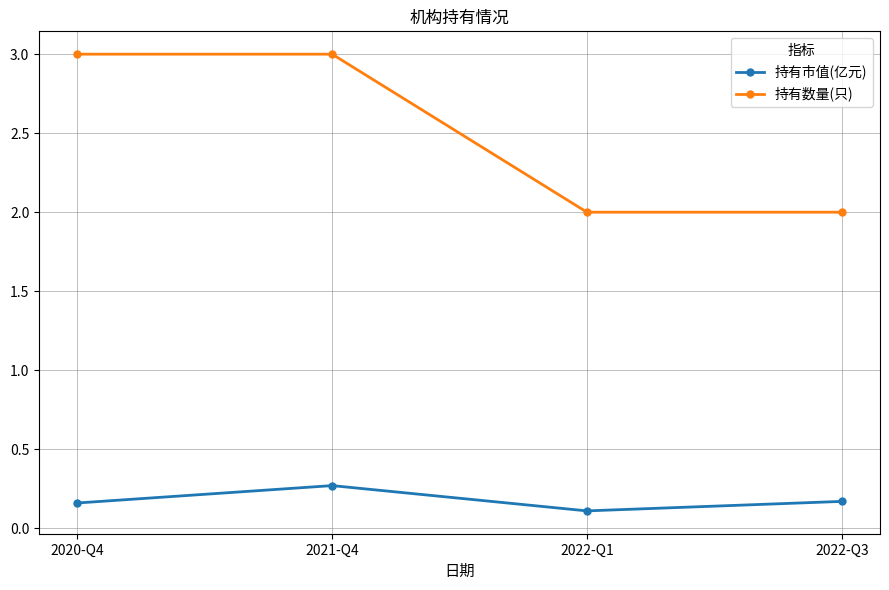

What is the label of the 1st point from the right?

2022-Q3